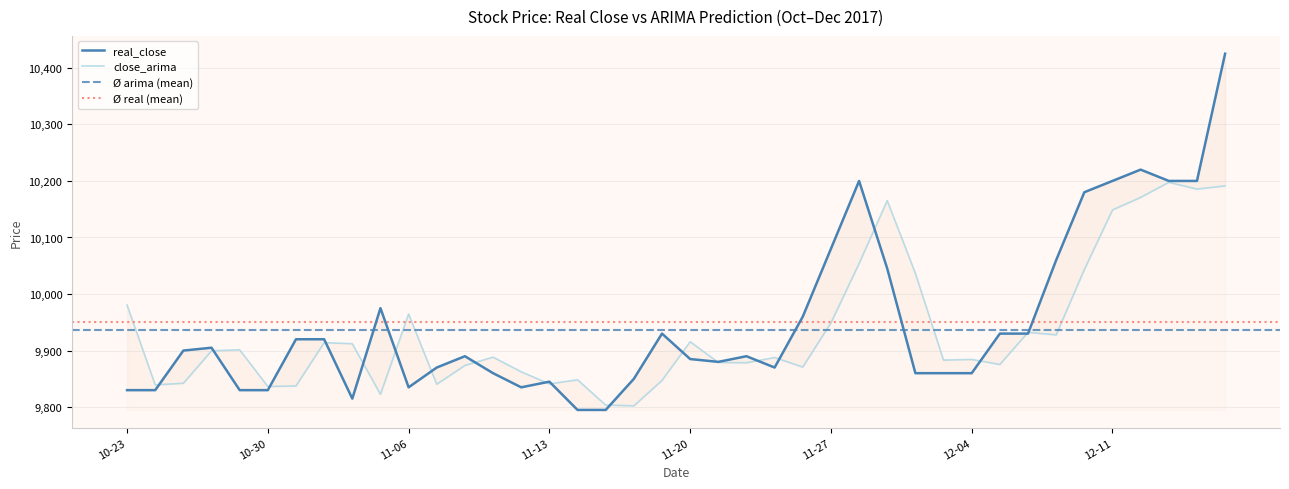

At which category does the chart reach its minimum across all series?

2017-11-14